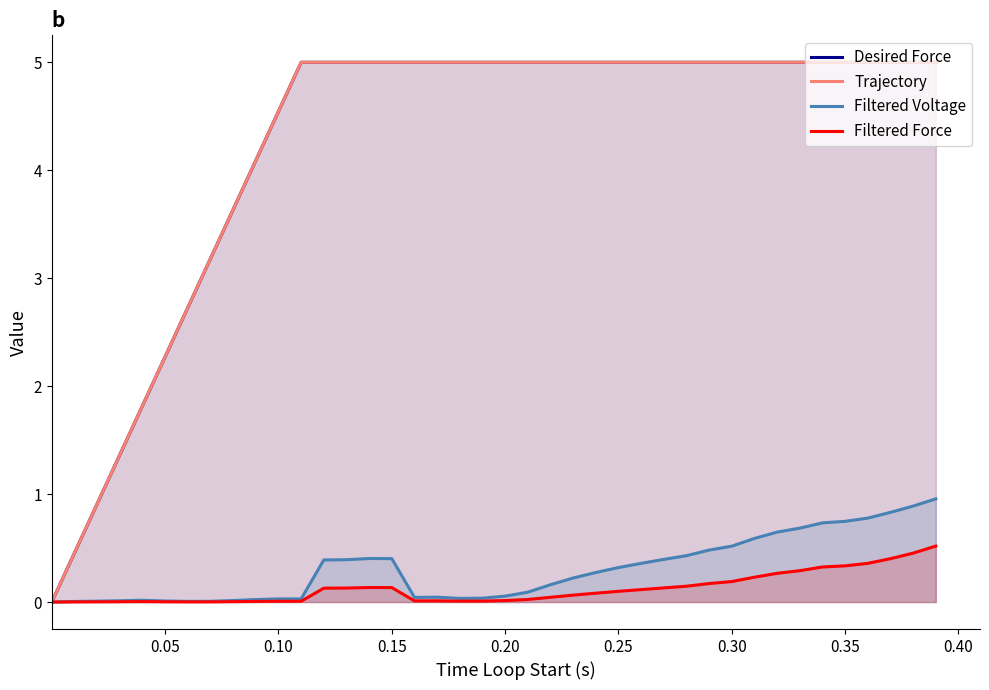

What are all the series names shown in the legend?

Desired Force, Trajectory, Filtered Voltage, Filtered Force